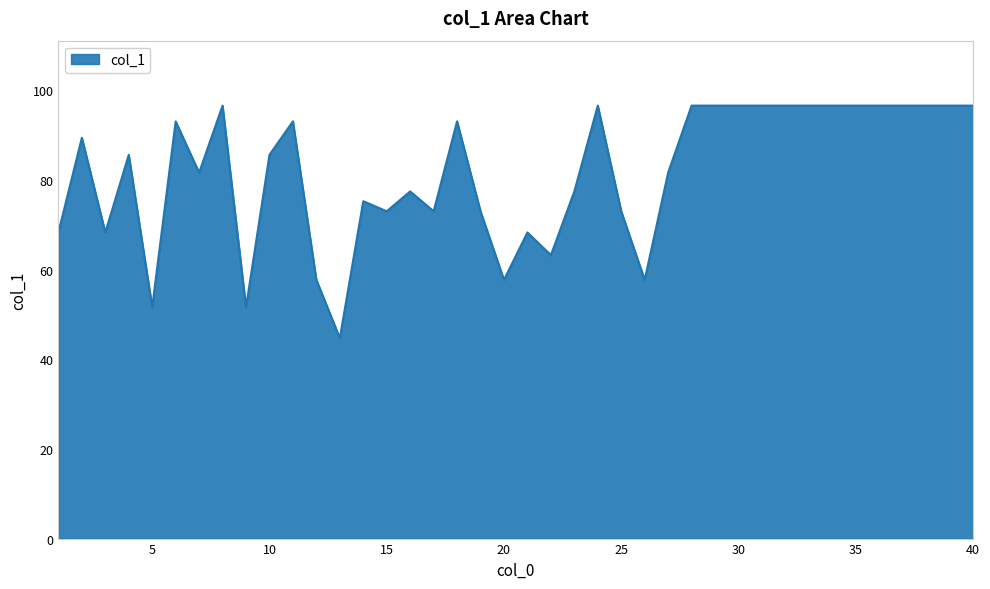

What is the difference between the maximum and minimum values?

51.9